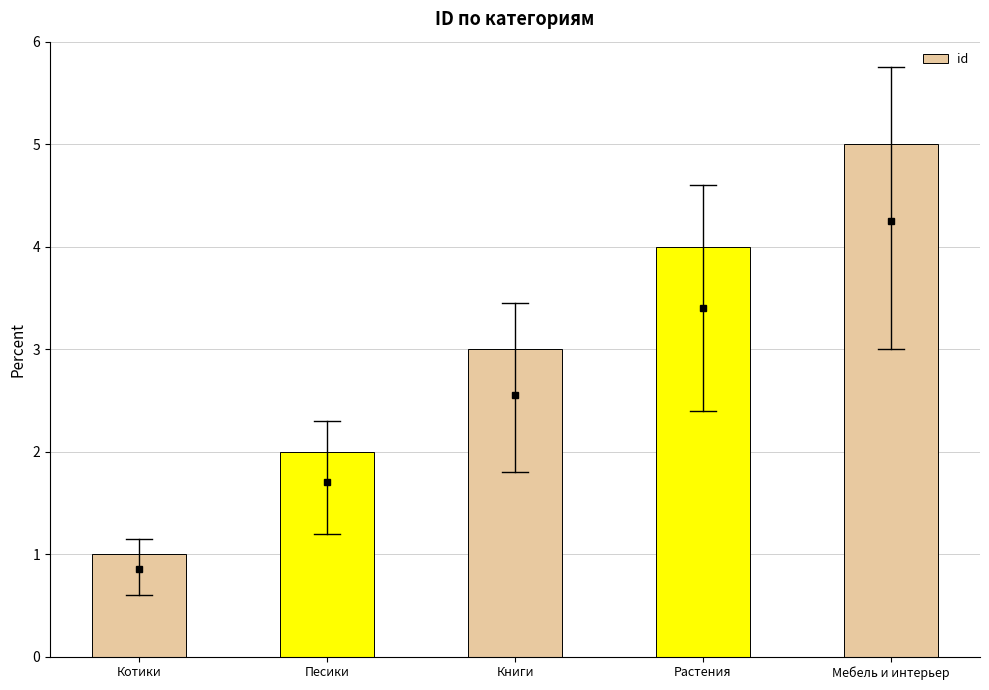

What is the label of the 5th bar from the left?

Мебель и интерьер